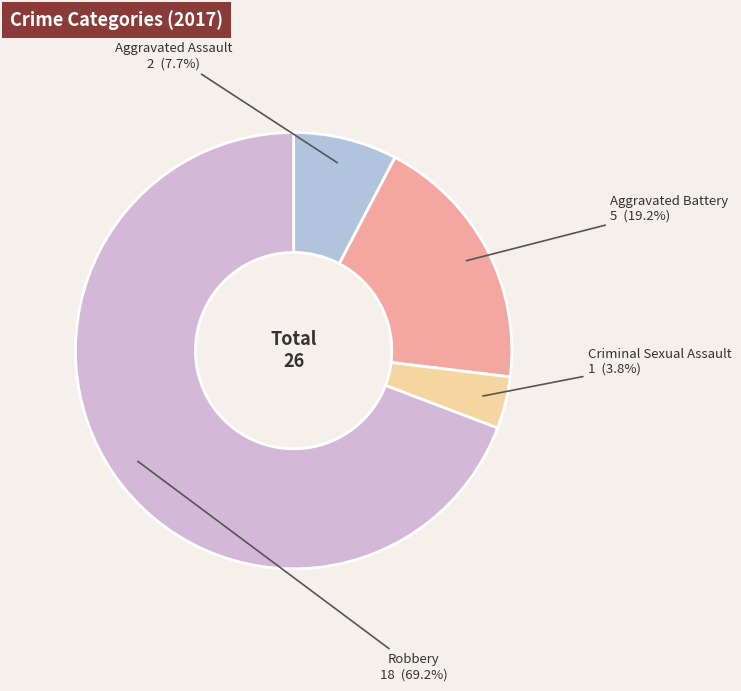

Rank the categories by value from highest to lowest.

Robbery, Aggravated Battery, Aggravated Assault, Criminal Sexual Assault